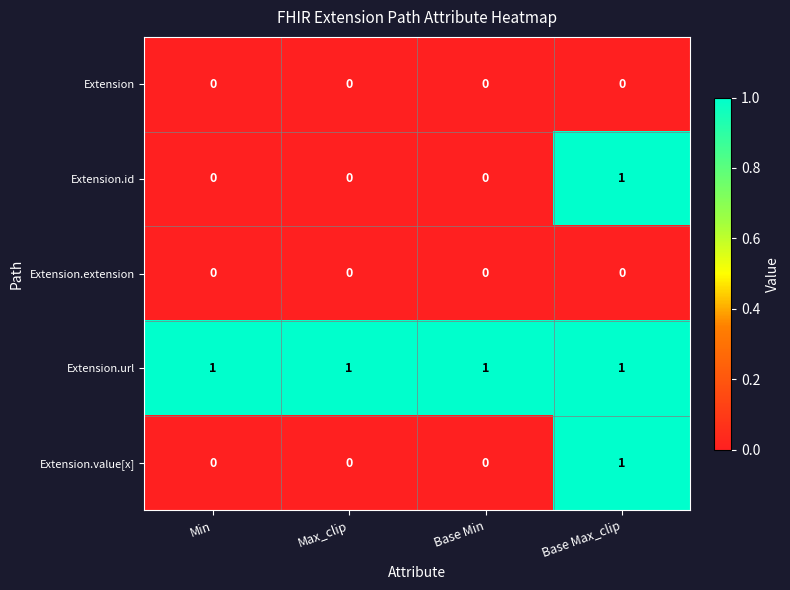

How many Extension.id values are between 0 and 1?

4